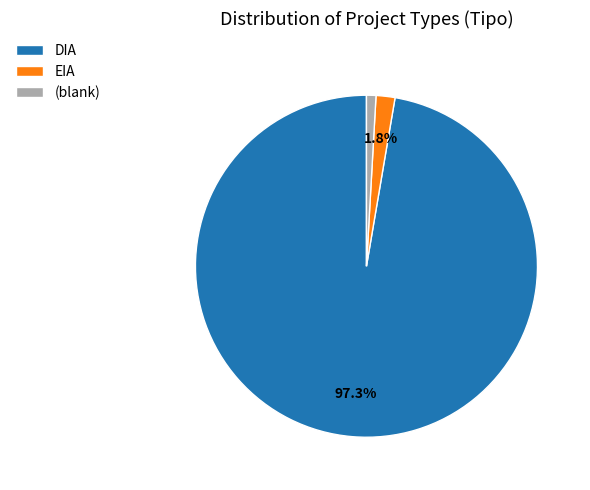

Between EIA and DIA, which is larger?

DIA